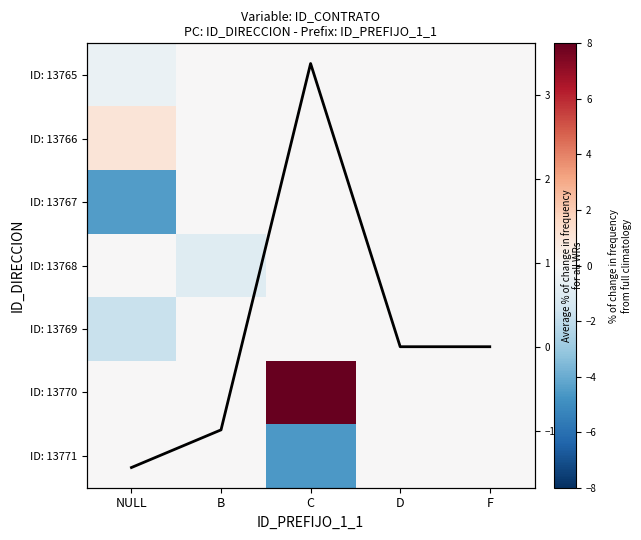

What is the difference between the ID: 13765 values at F and NULL?

0.6